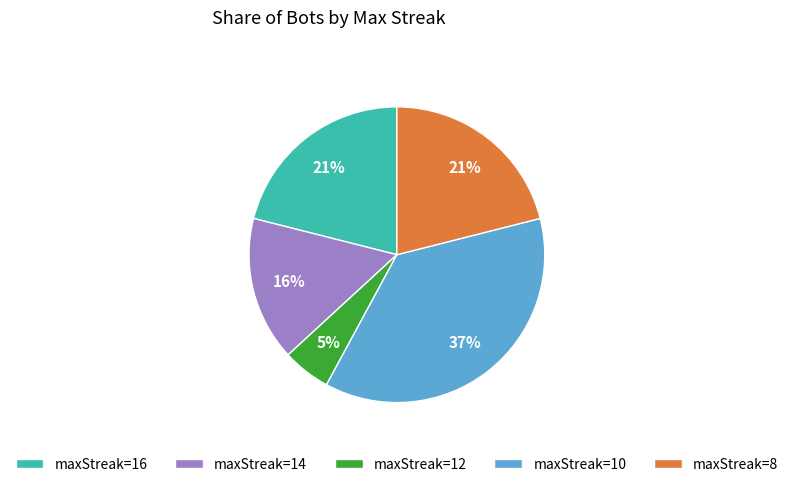

The maxStreak=16 slice represents 26% of the pie. True or false?

False